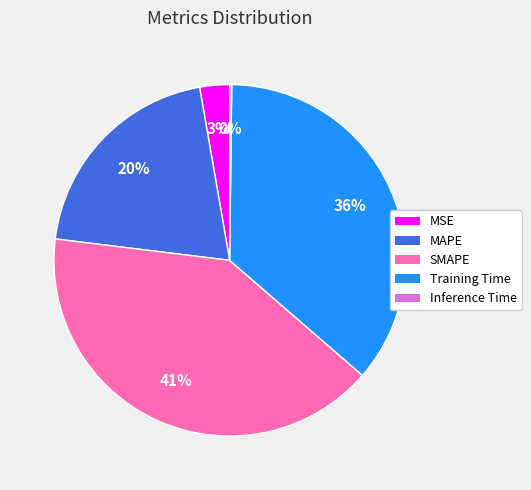

To the nearest percent, what is the average slice percentage?

20%